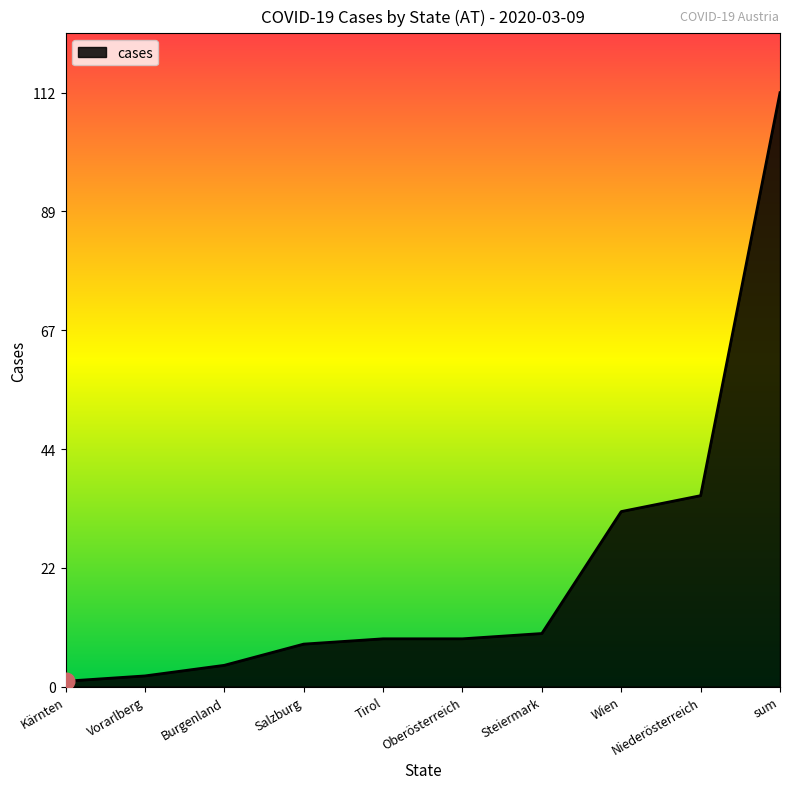

What is the sum of the values at Vorarlberg and Steiermark?

12